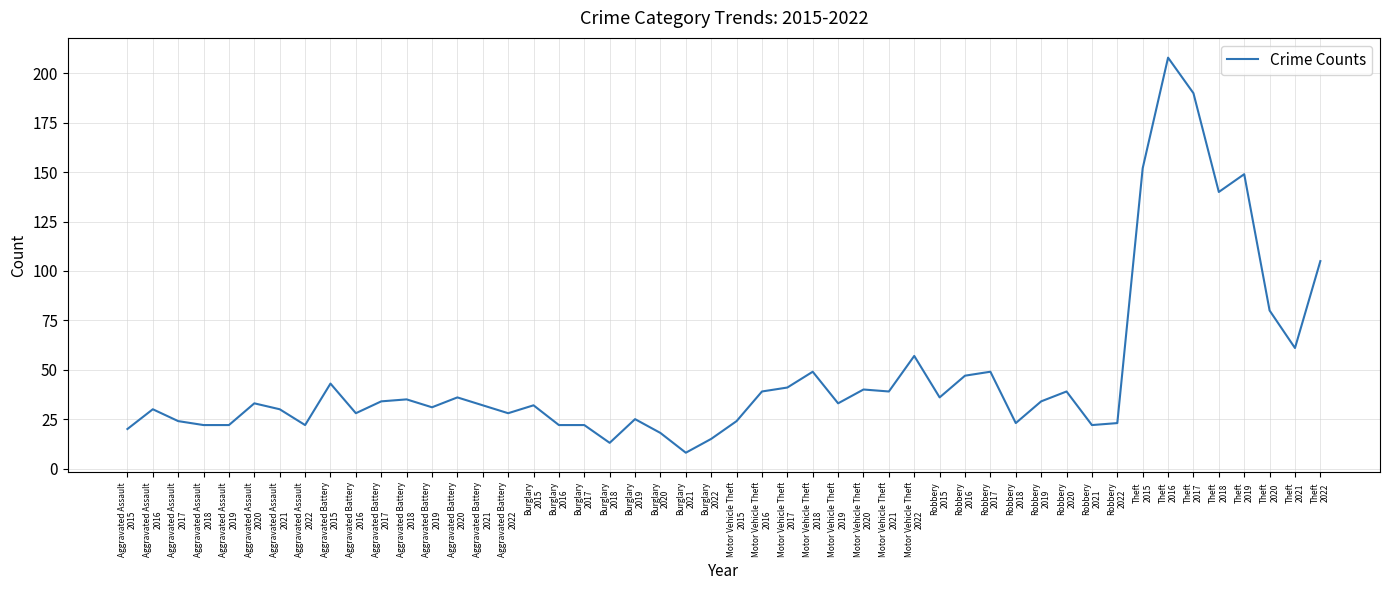

What is the difference between the maximum and minimum values?

200